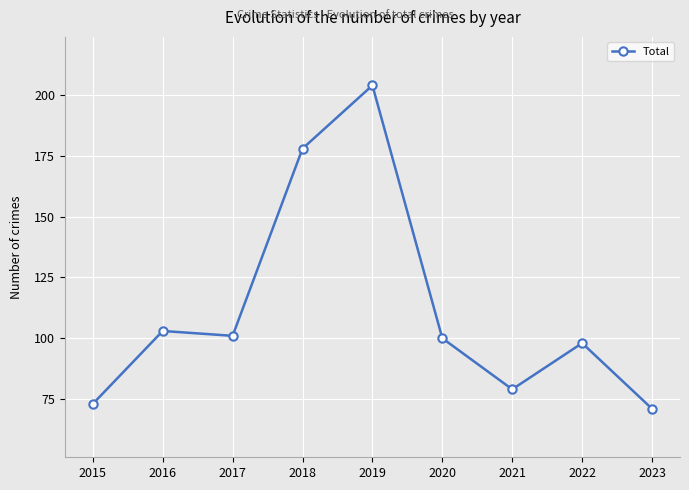

How many interior local peaks (higher than both neighbors) does the data have?

3